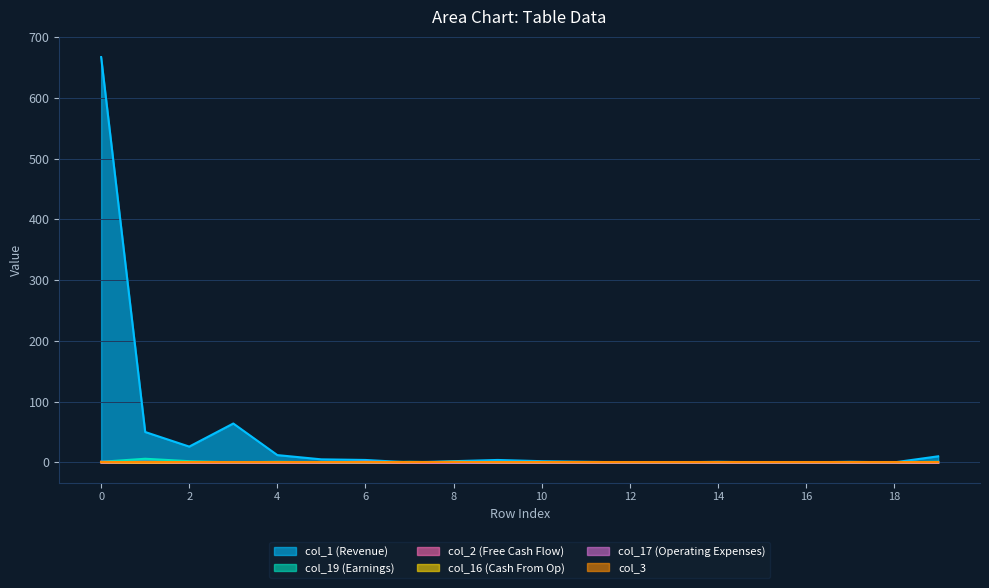

What is the total value across all series at 2?

28